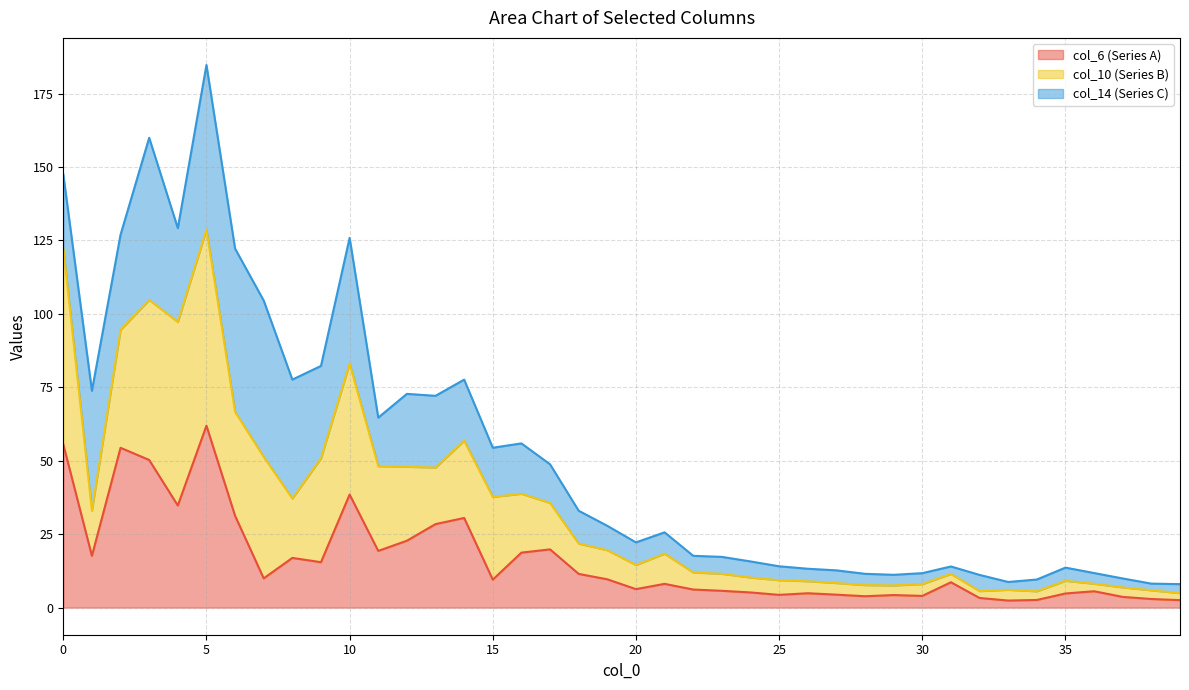

At which category is the sum across all series the highest?

5